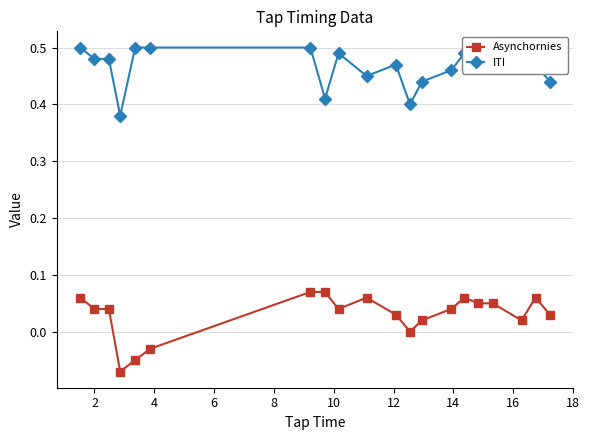

Which series has the largest range (max minus min)?

Asynchornies